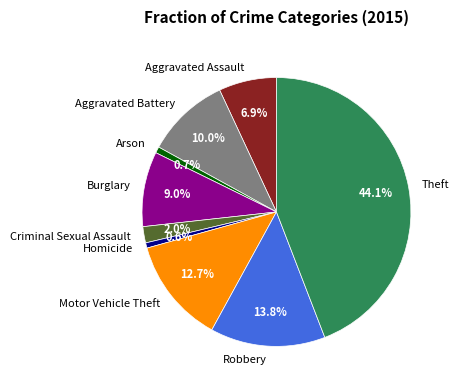

Which slice is the largest?

Theft